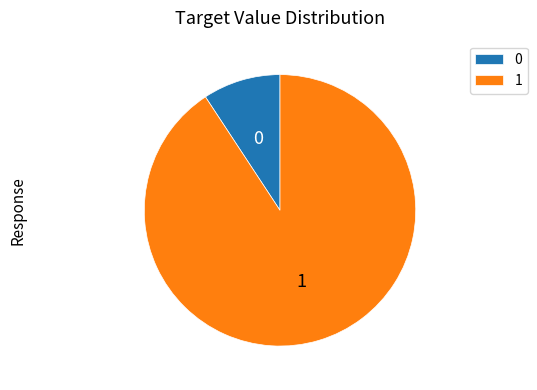

Is there any slice that represents more than half of the pie?

Yes